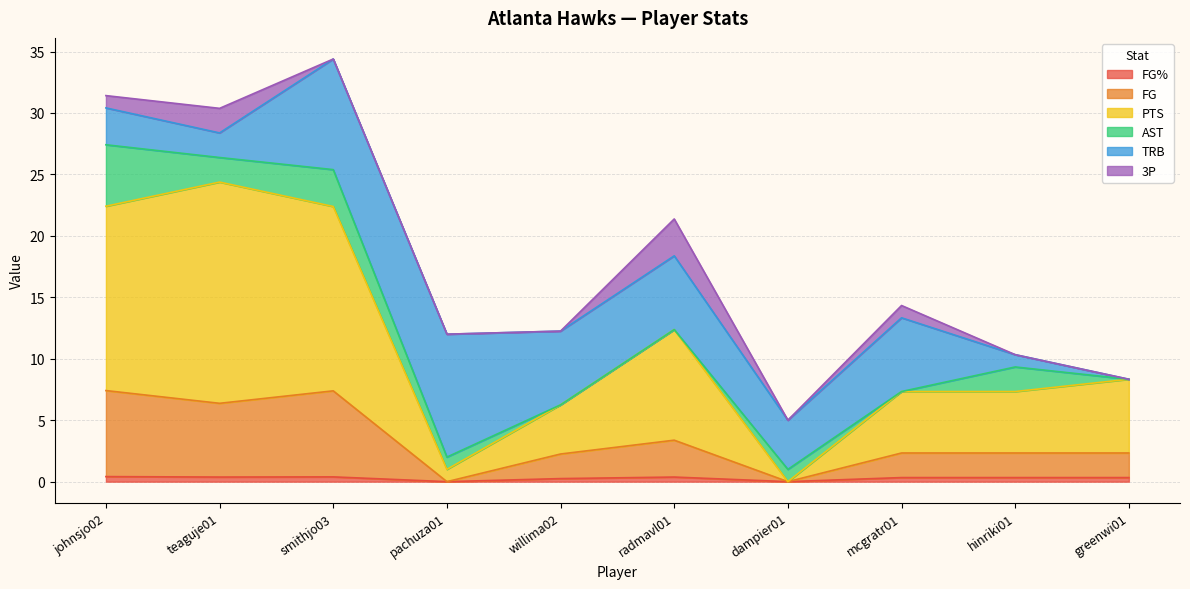

The value of FG at radmavl01 is 5.5. True or false?

False